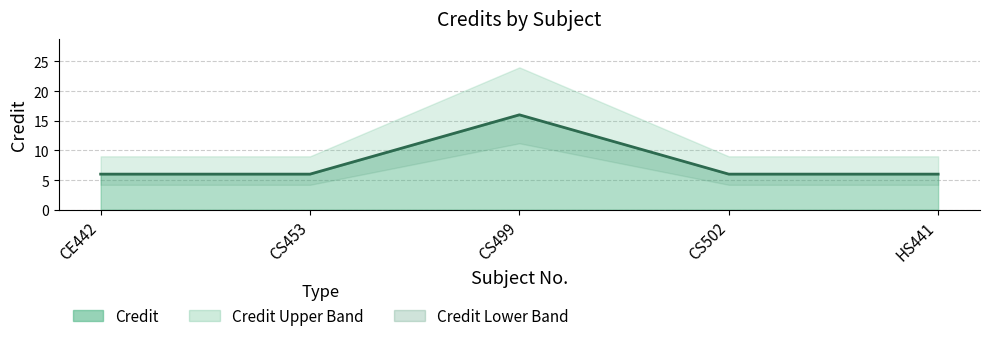

What is the difference between the maximum and second lowest values?

10